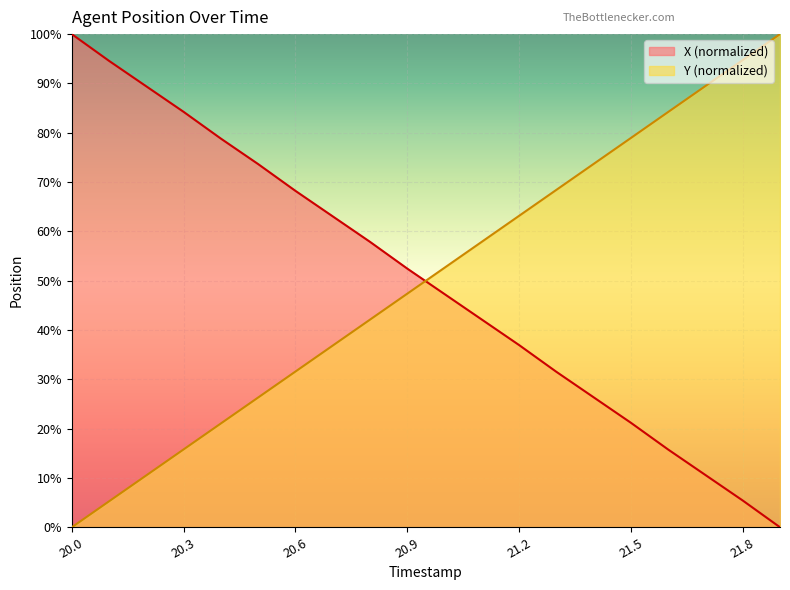

Rank the series by their maximum value, from highest to lowest.

X, Y